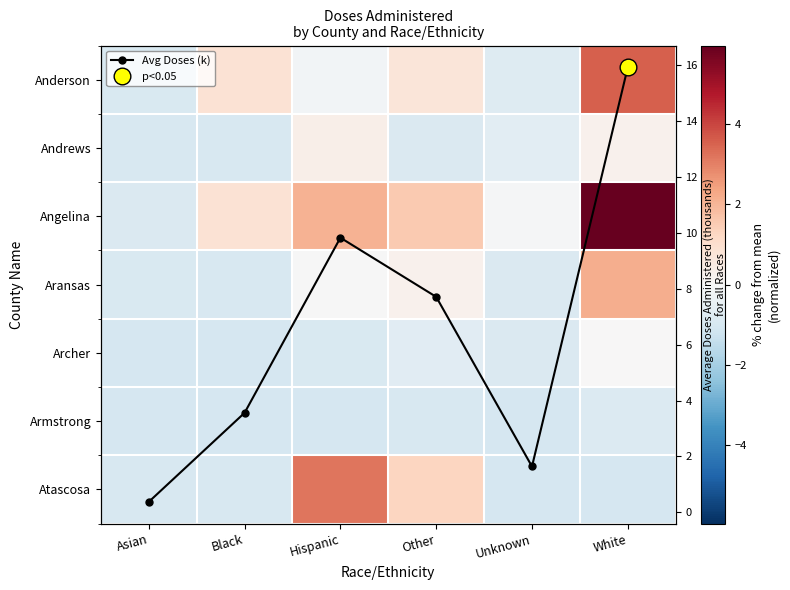

Which has a higher value, Black or Asian?

Black